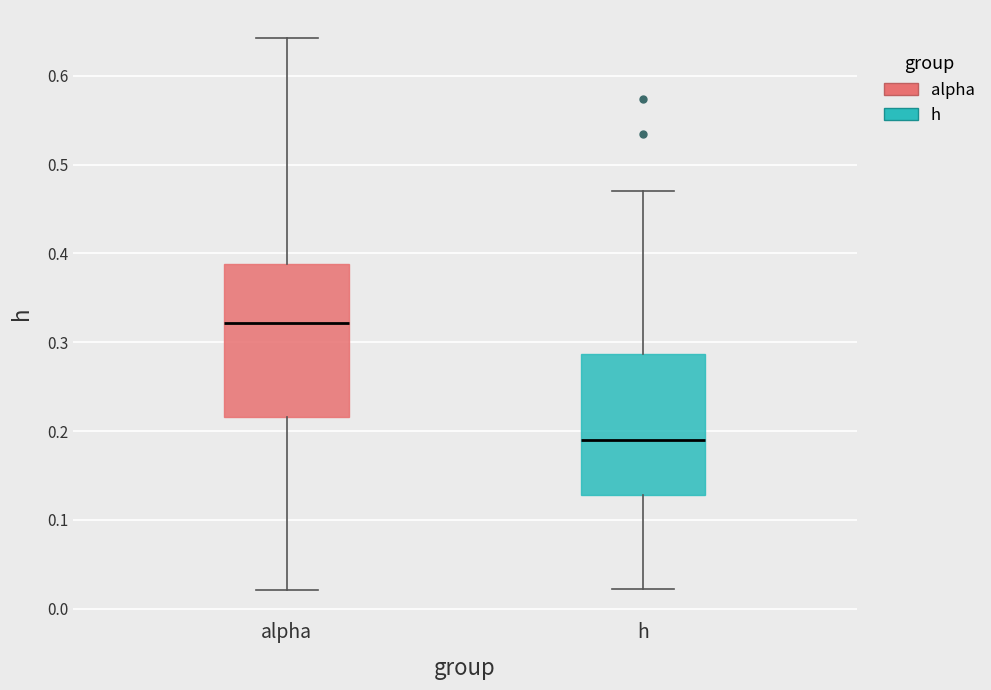

Where does the upper whisker of the box for alpha end on the y-axis? The values are not printed on the chart, so give them approximately, as read against the axis.

0.64